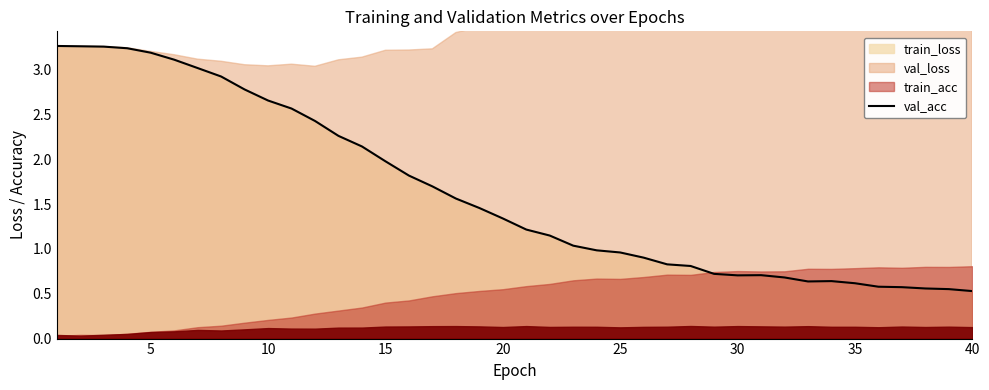

What is the lowest value of the val_acc series?

0.5